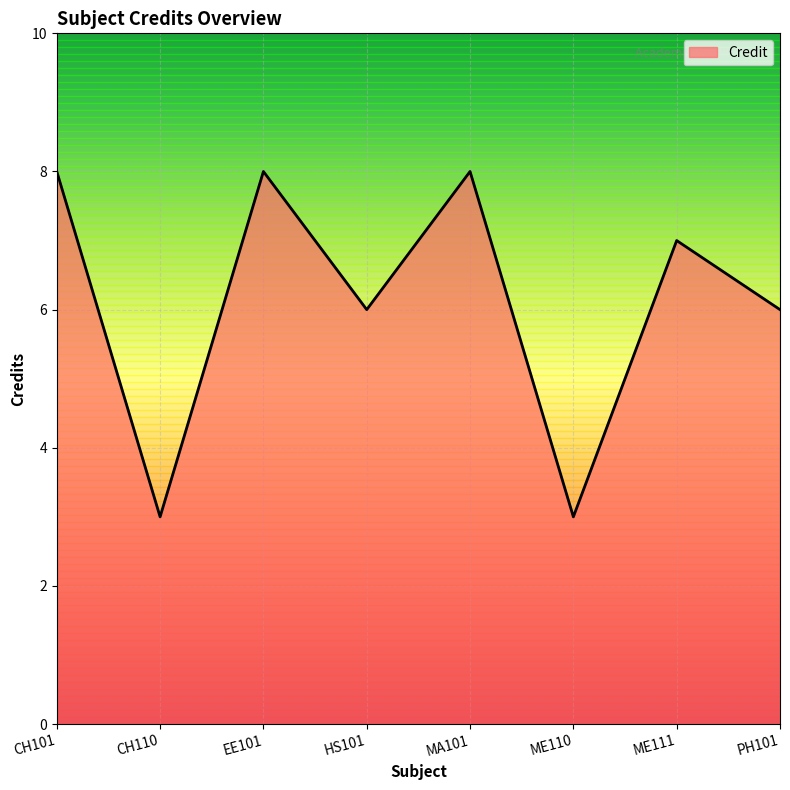

What is the average value?

6